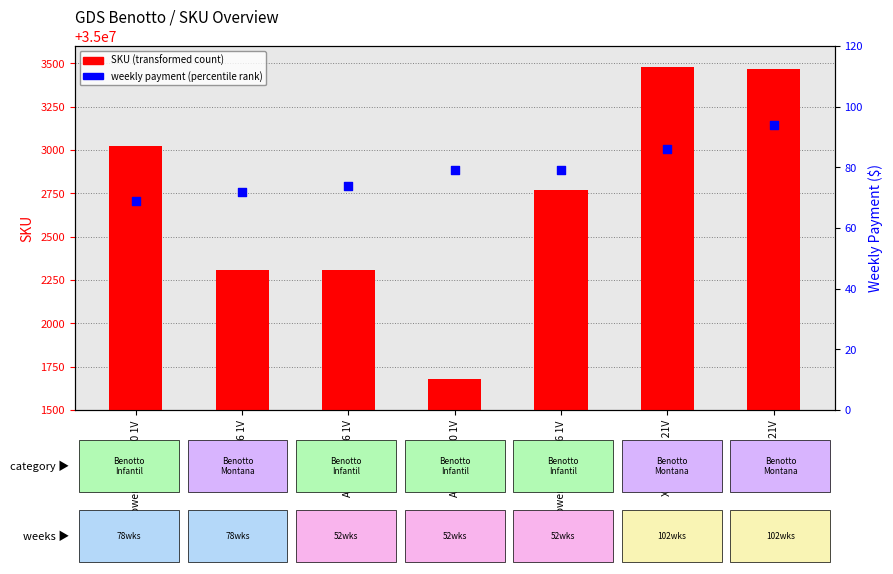

What is the total value across all series at Kyra R26 1V?

35002381